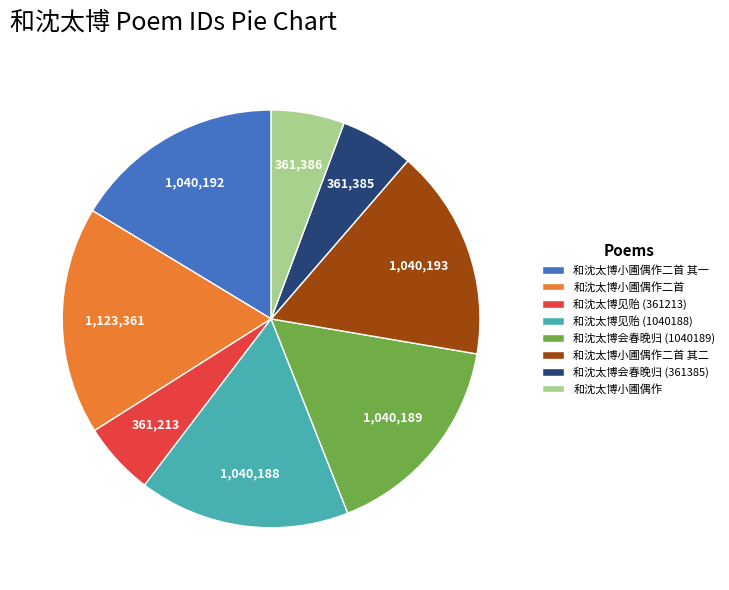

True or false: 和沈太博见贻 (1040188) accounts for 7% of the total.

False